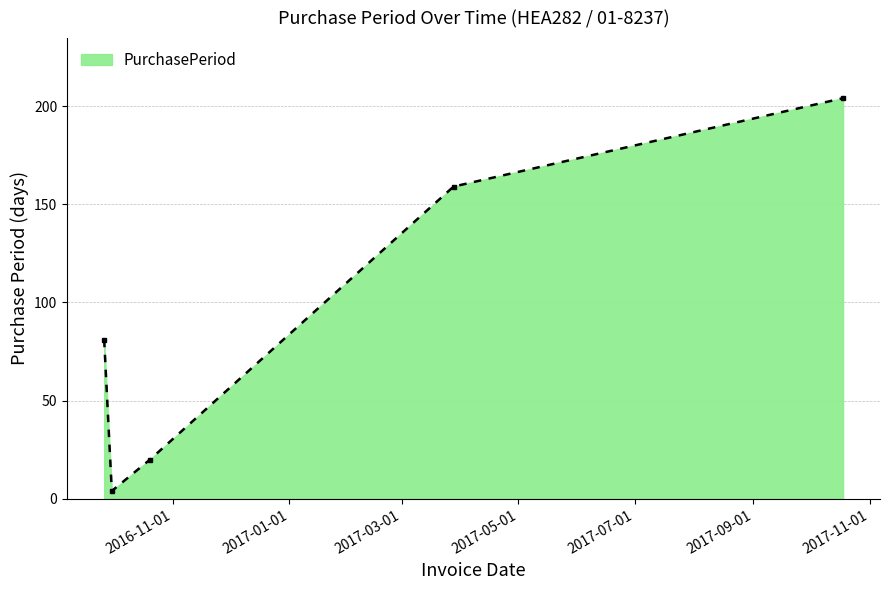

What is the sum of all values?

468